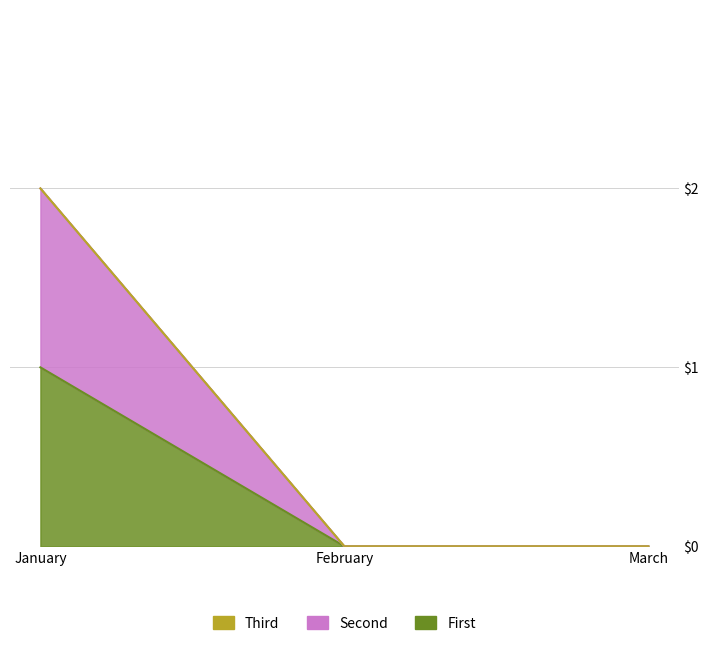

What is the maximum value for Second?

1